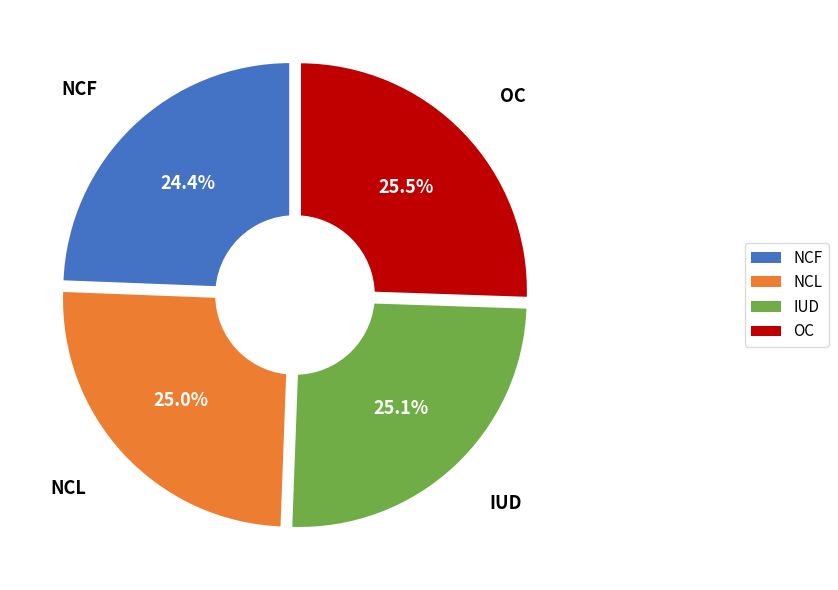

What percentage is the IUD slice, to the nearest percent?

25%